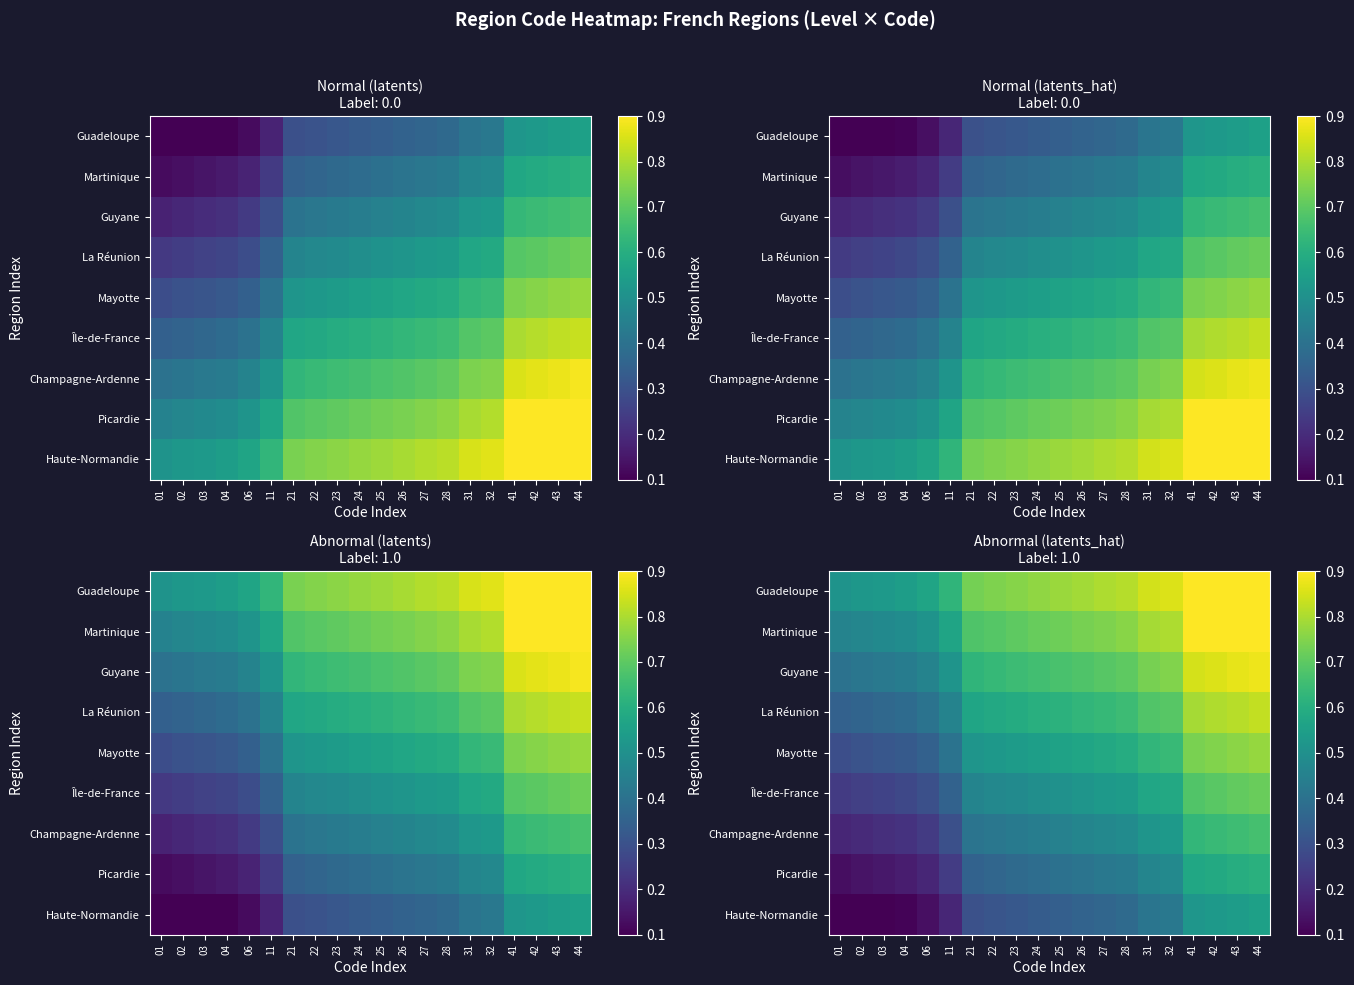

What is the total value across all series at 41?

6.6